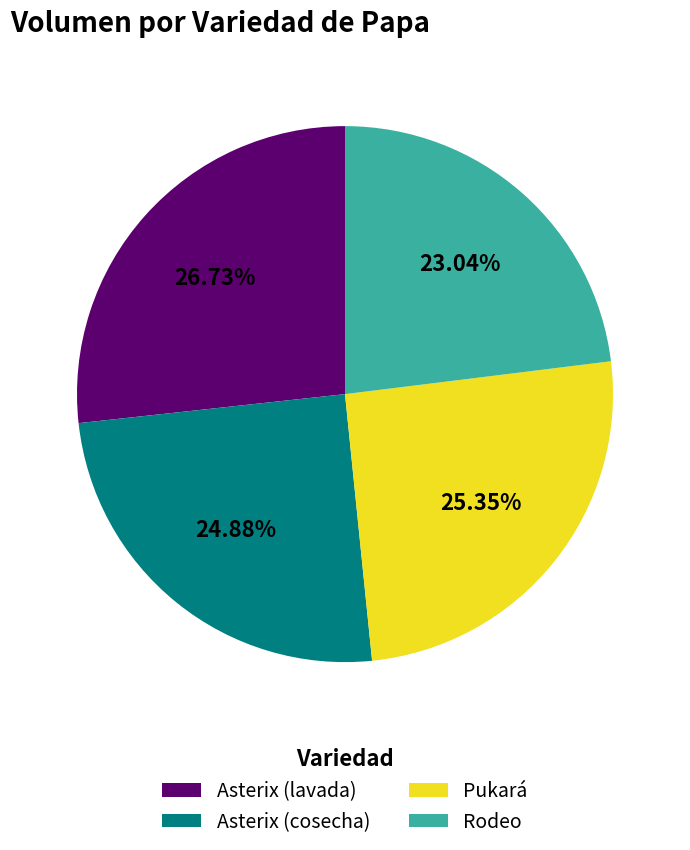

How many segments does this pie chart have?

4